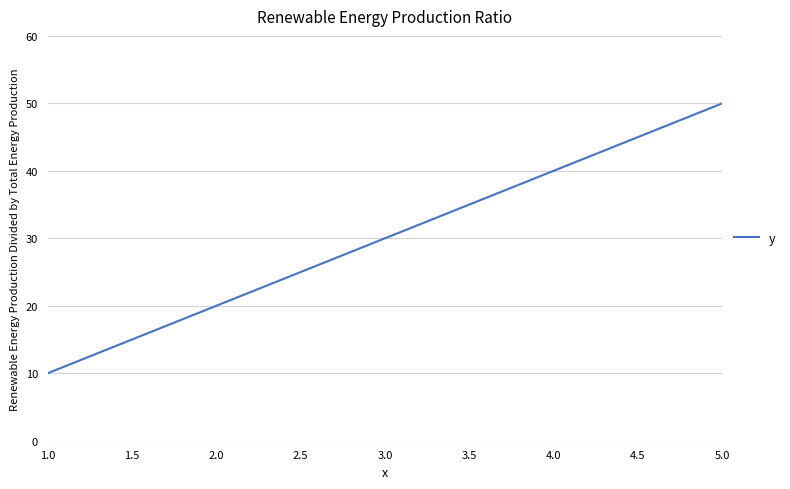

At which label is the value closest to 30?

3.0